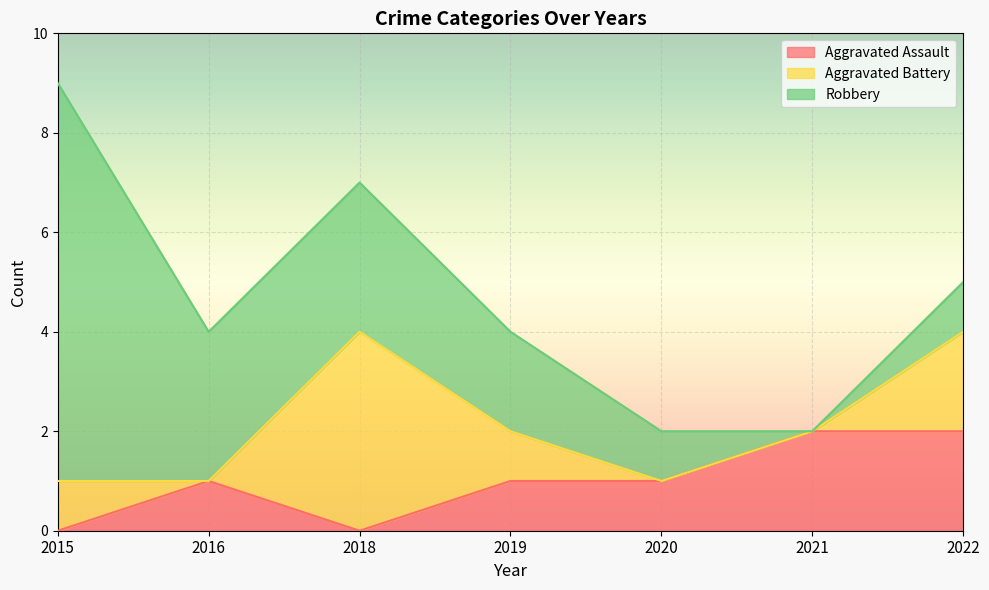

Reading left to right, what are all the values shown in this chart?

Aggravated Assault: 2015=0	2016=1	2018=0	2019=1	2020=1	2021=2	2022=2
Aggravated Battery: 2015=1	2016=0	2018=4	2019=1	2020=0	2021=0	2022=2
Robbery: 2015=8	2016=3	2018=3	2019=2	2020=1	2021=0	2022=1